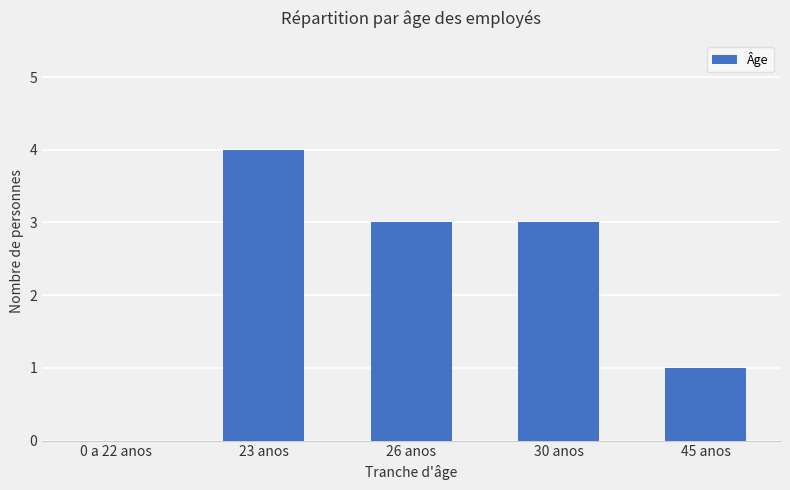

Are the bars grouped side by side (vs. stacked)?

No